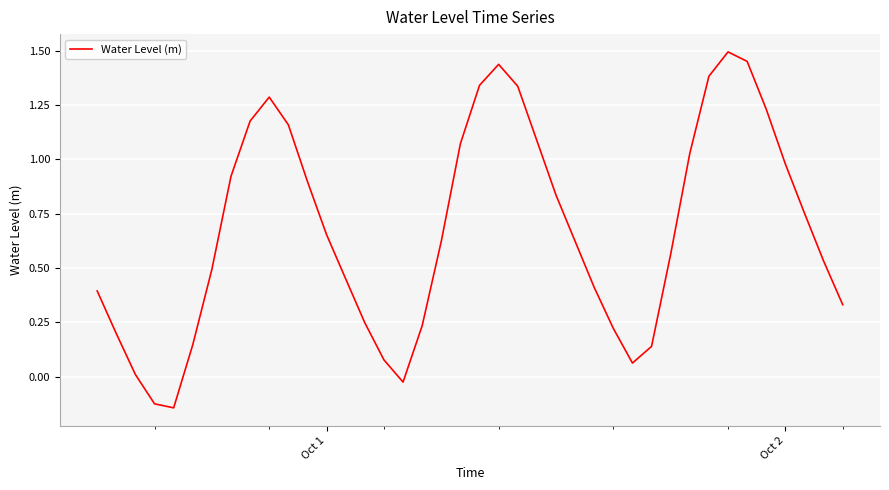

What is the difference between the maximum and minimum values?

1.6